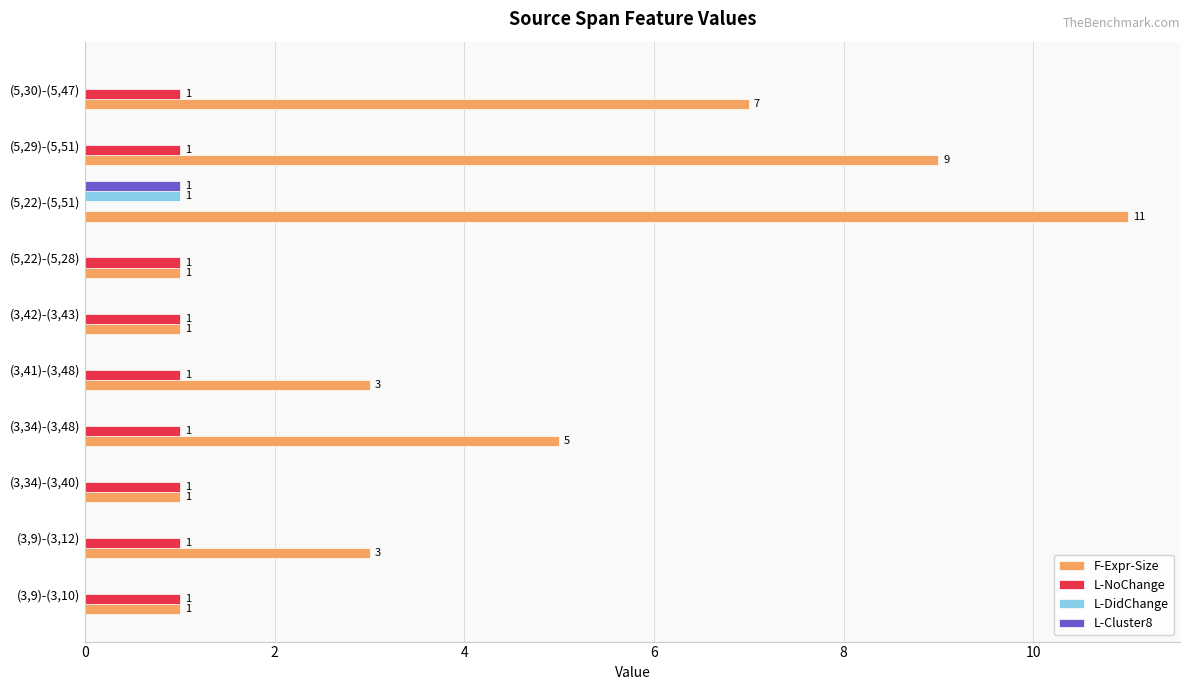

What is the sum of all L-NoChange values?

9